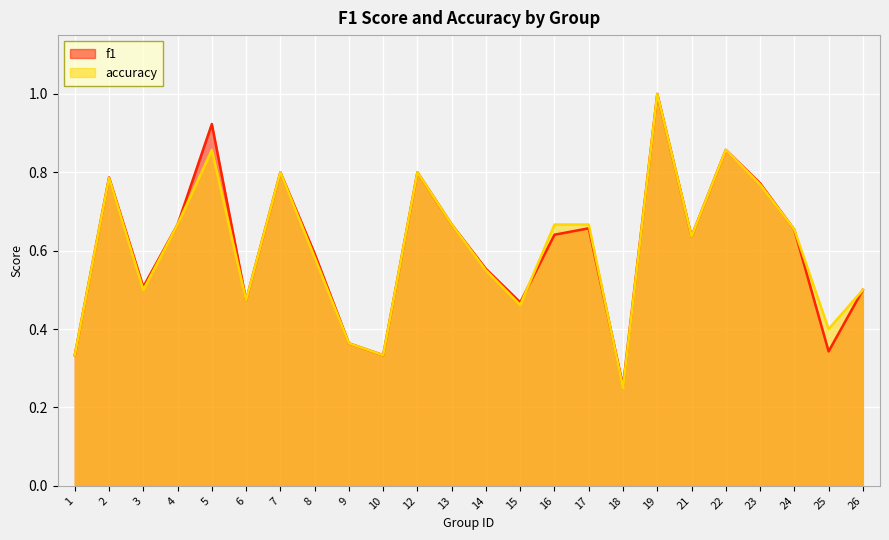

Which series changed the most between 10 and 26?

f1